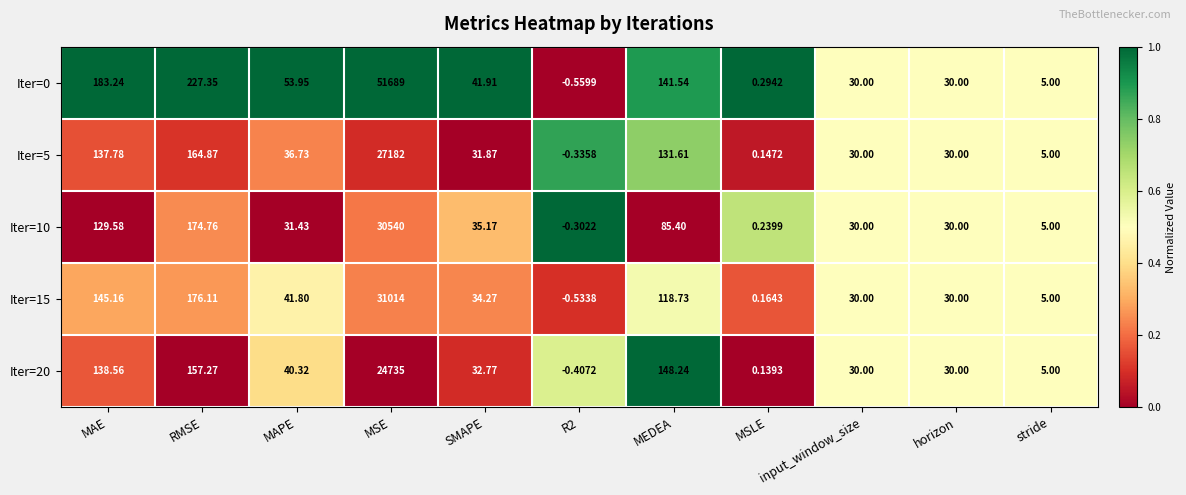

At RMSE, list the series in order from smallest to largest.

Iter=20, Iter=5, Iter=10, Iter=15, Iter=0